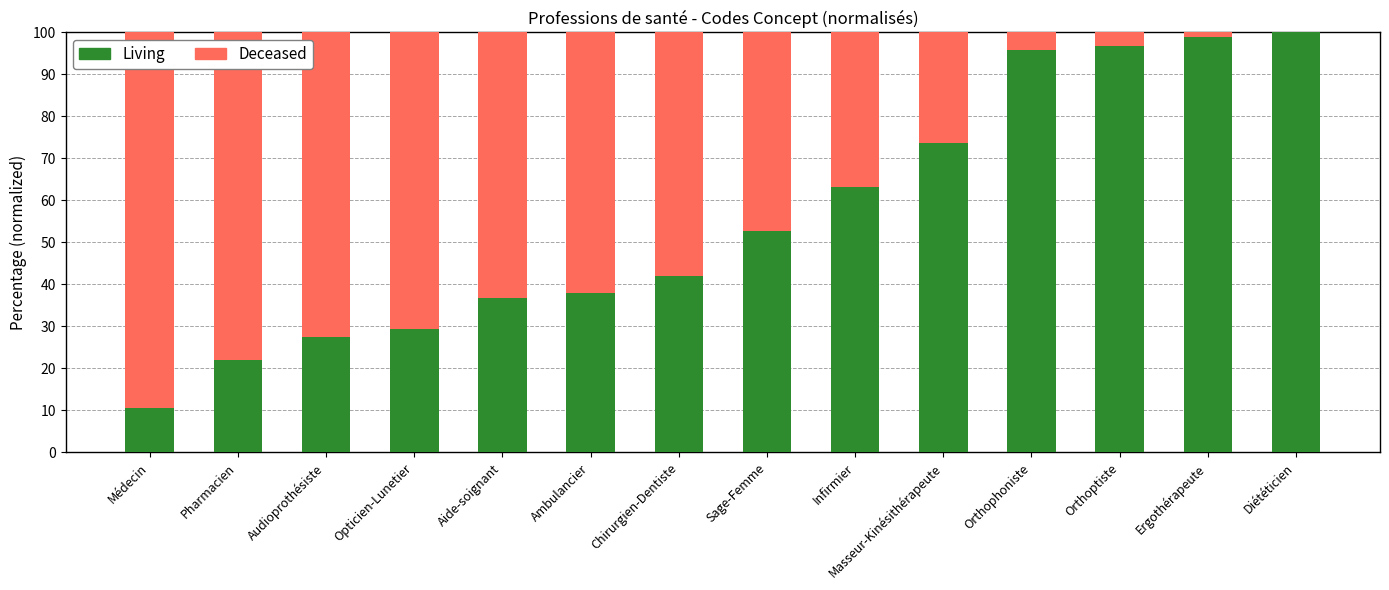

What is the total value across all series at Ambulancier?

100.0